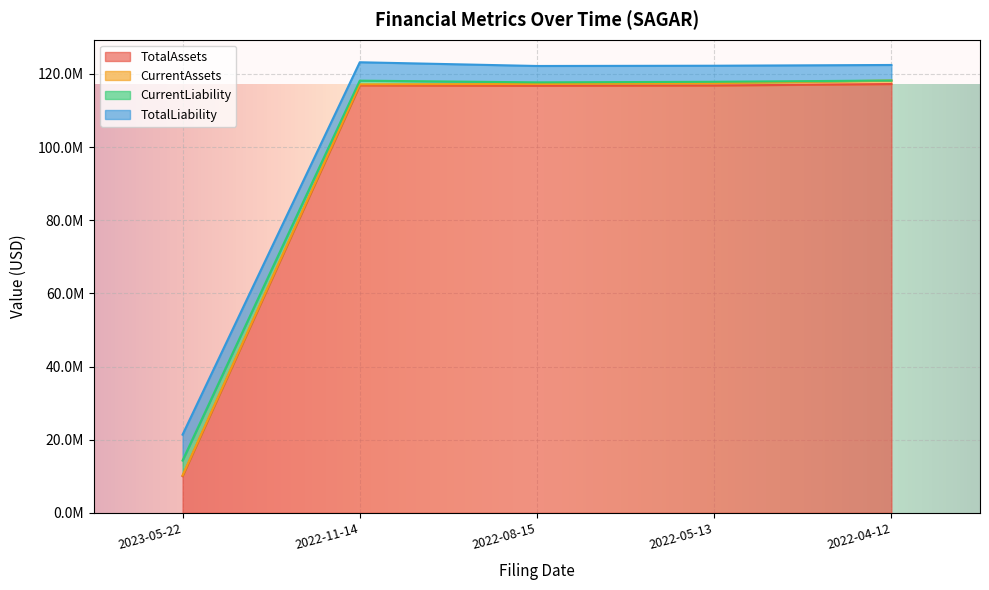

The CurrentLiability series shows 2244965 at 2023-05-22. True or false?

False